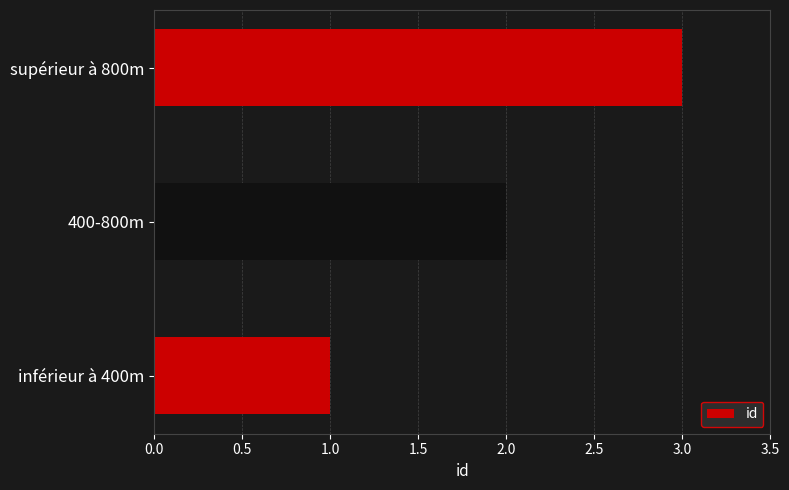

What is the minimum value shown in the chart?

1